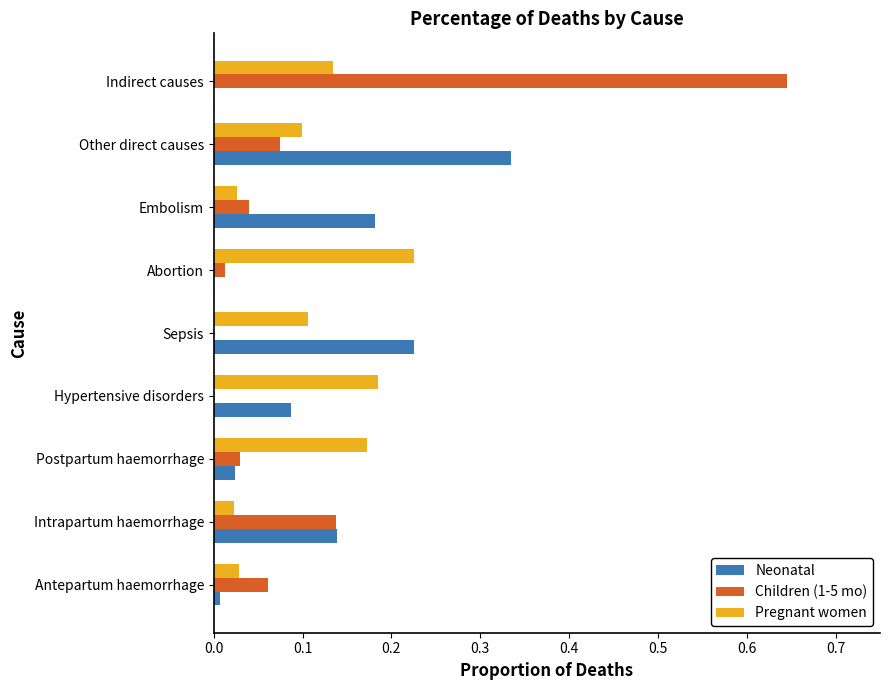

What is the sum of all Pregnant women values?

1.0